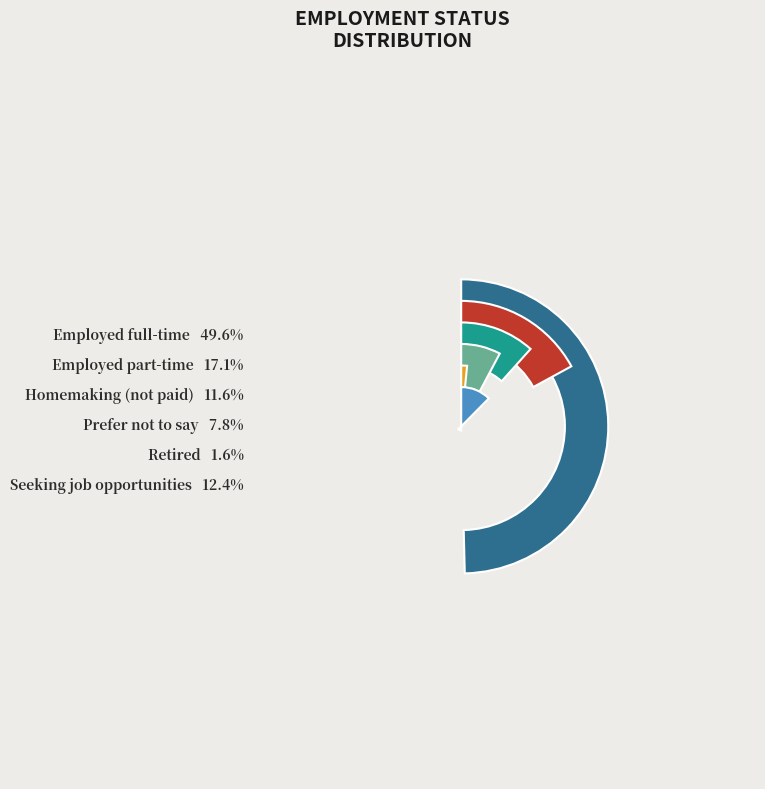

What is the ratio of the value at Employed part-time to the value at Homemaking (not paid)?

1.5